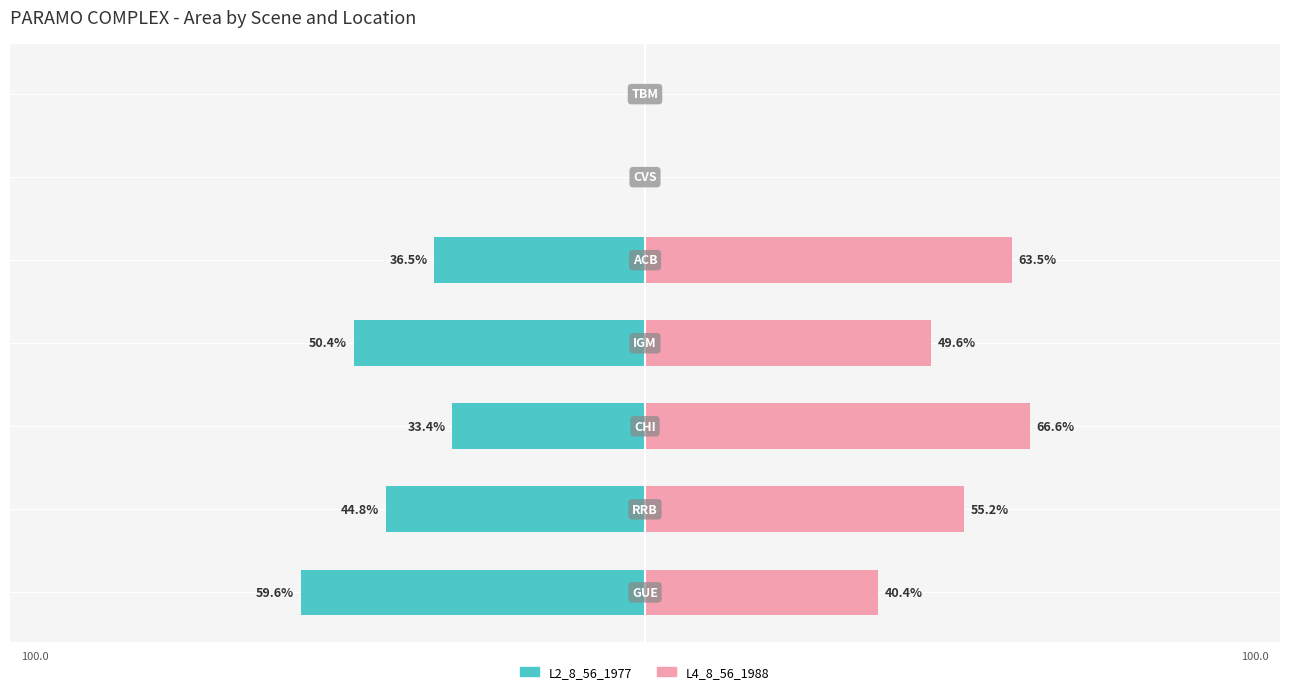

What position from the left is 0?

6